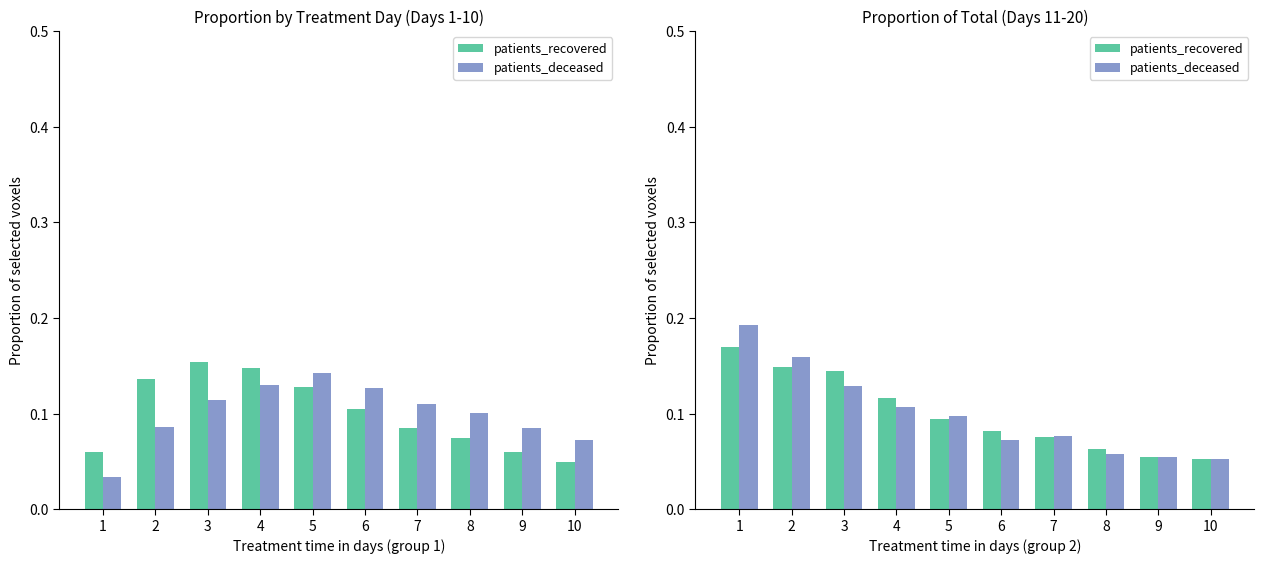

Which category has the highest value across all series?

1